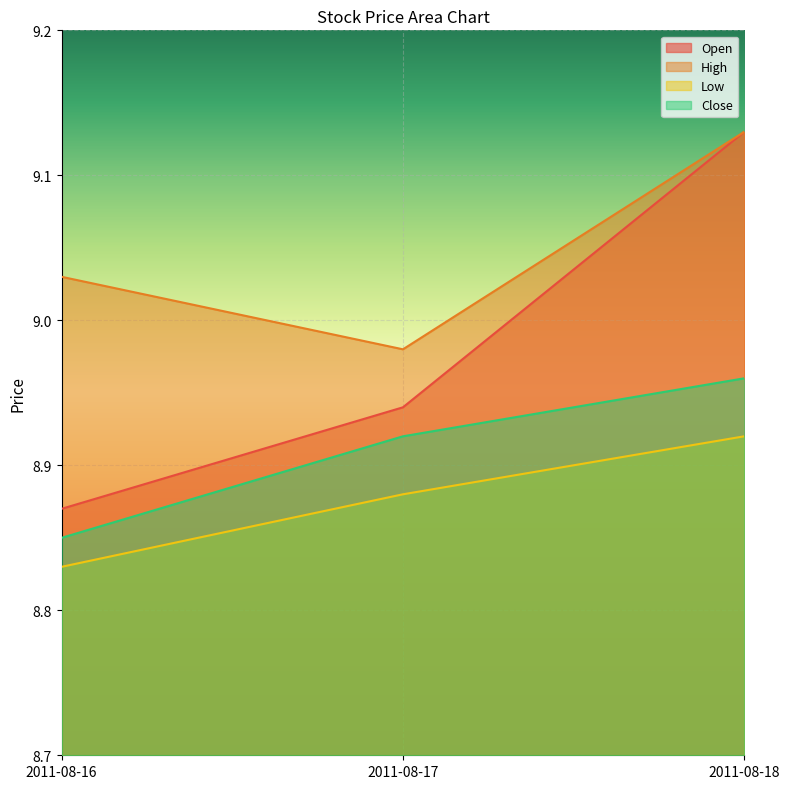

Count the Close values in the range 8 to 9.

3